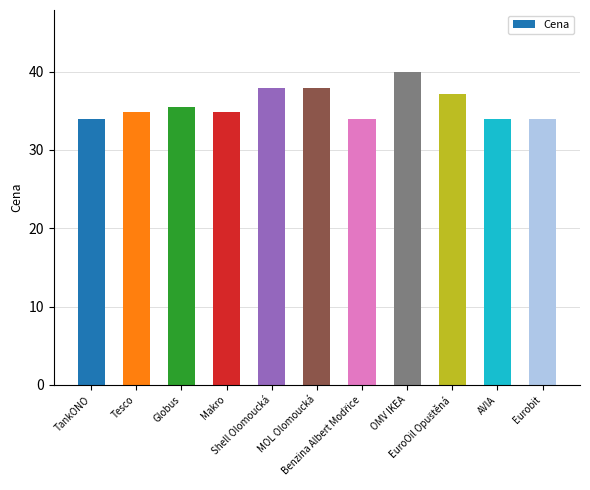

Does the chart contain any negative values?

No